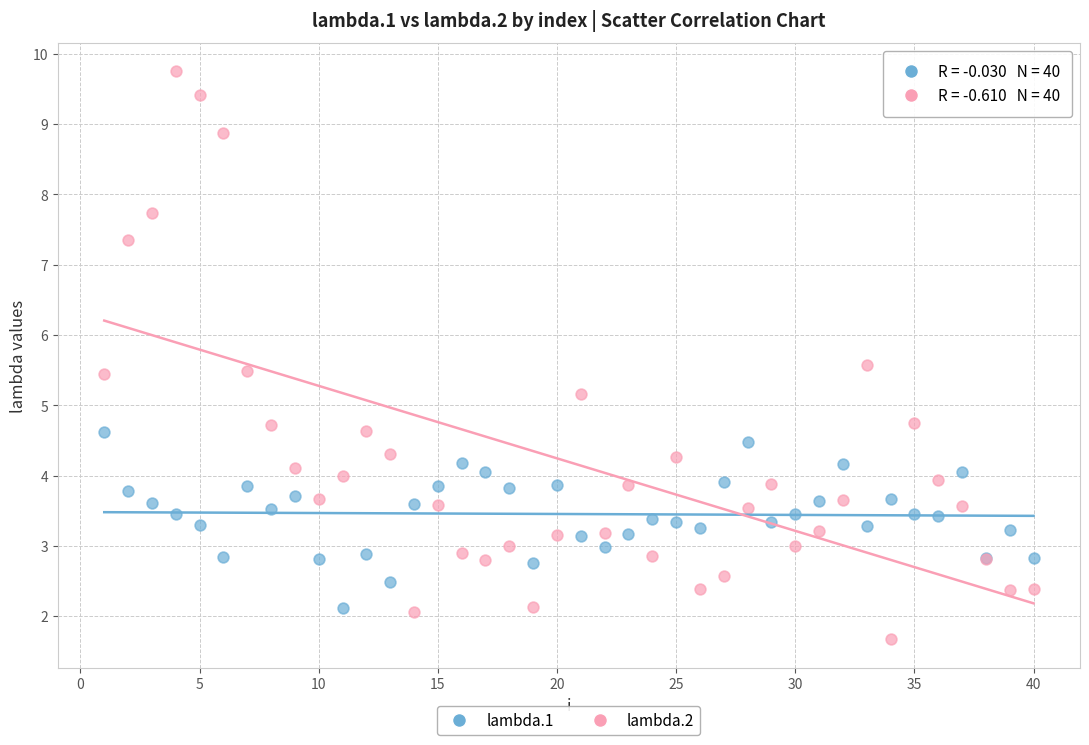

Which series contains the highest Y value?

lambda.2